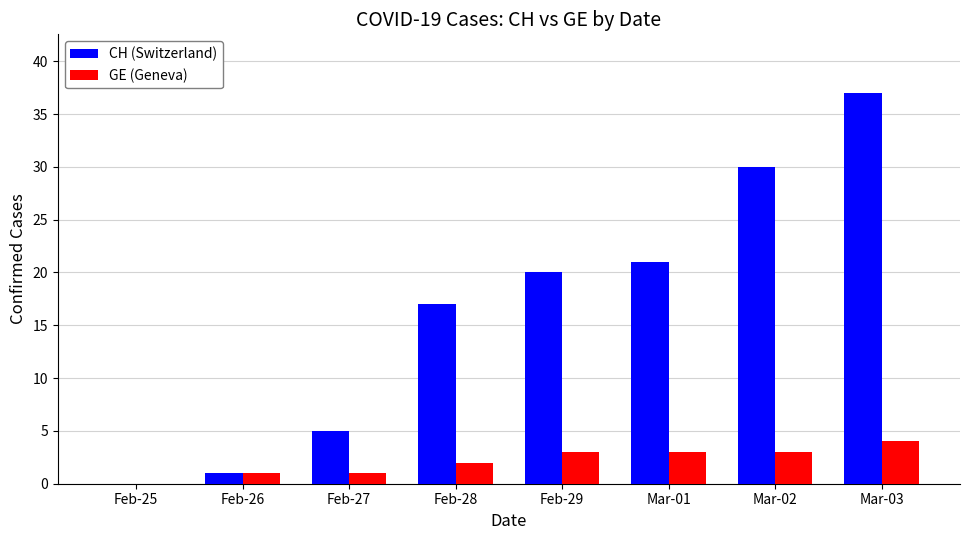

The GE (Geneva) series shows 2 at Feb-25. True or false?

False